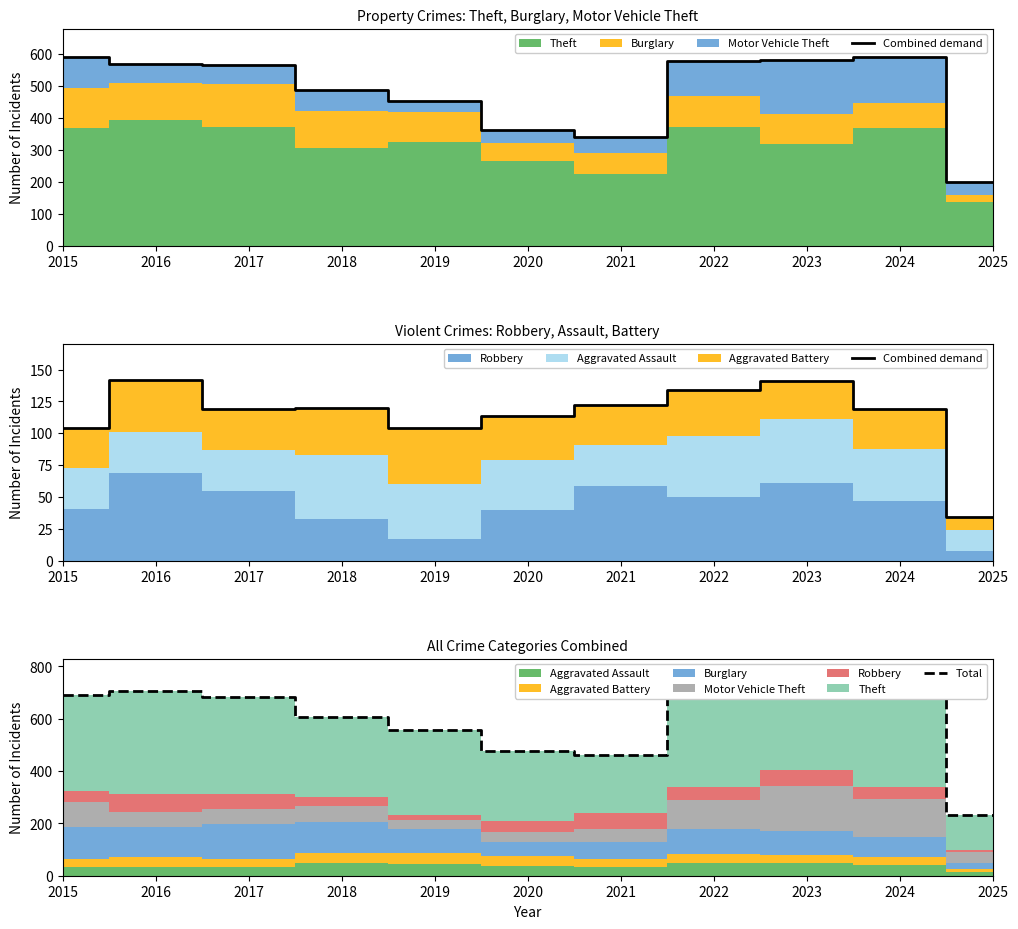

Reading left to right, transcribe all the data shown in this chart.

Combined demand: 104	142	119	120	104	114	122	134	141	119	34
Total: 692	708	683	605	556	475	462	711	722	708	233